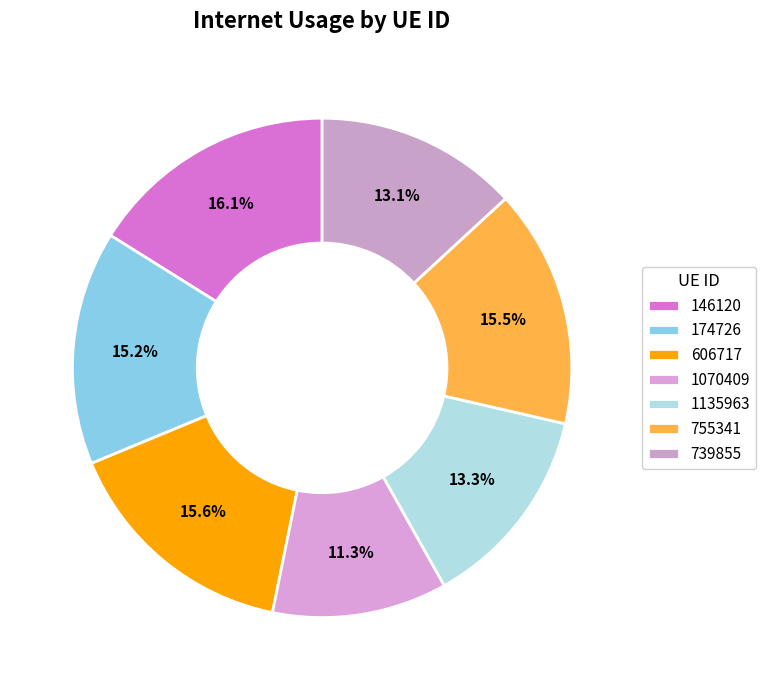

Rank the categories by value from lowest to highest.

1070409, 739855, 1135963, 174726, 755341, 606717, 146120